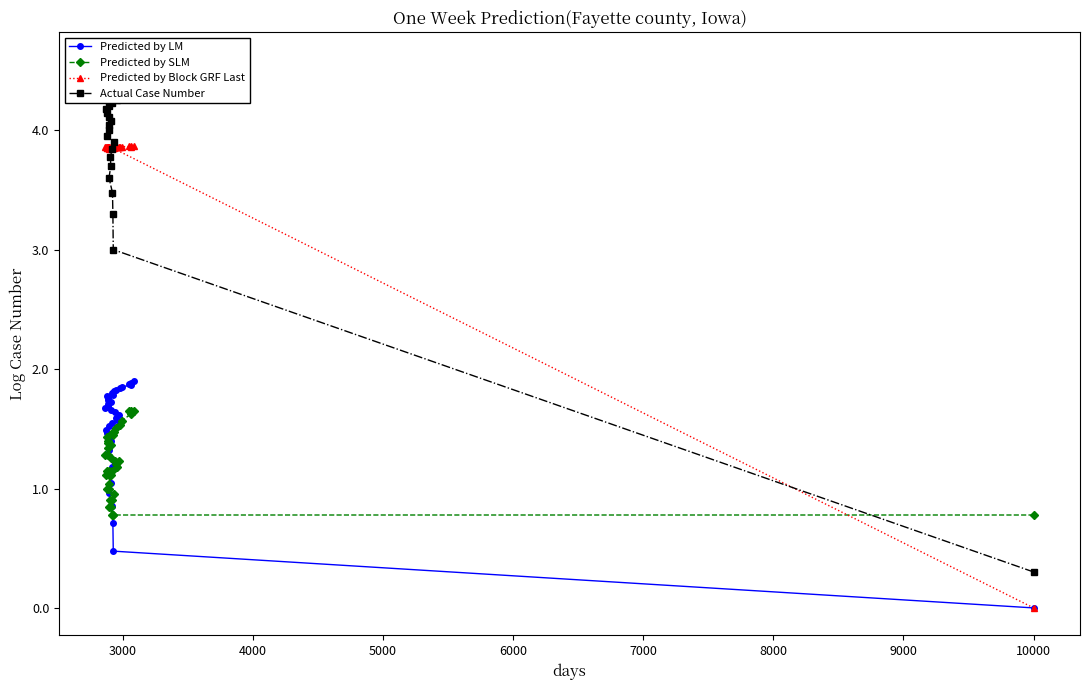

True or false: Predicted by SLM has a value of 2.2 at 31.

False